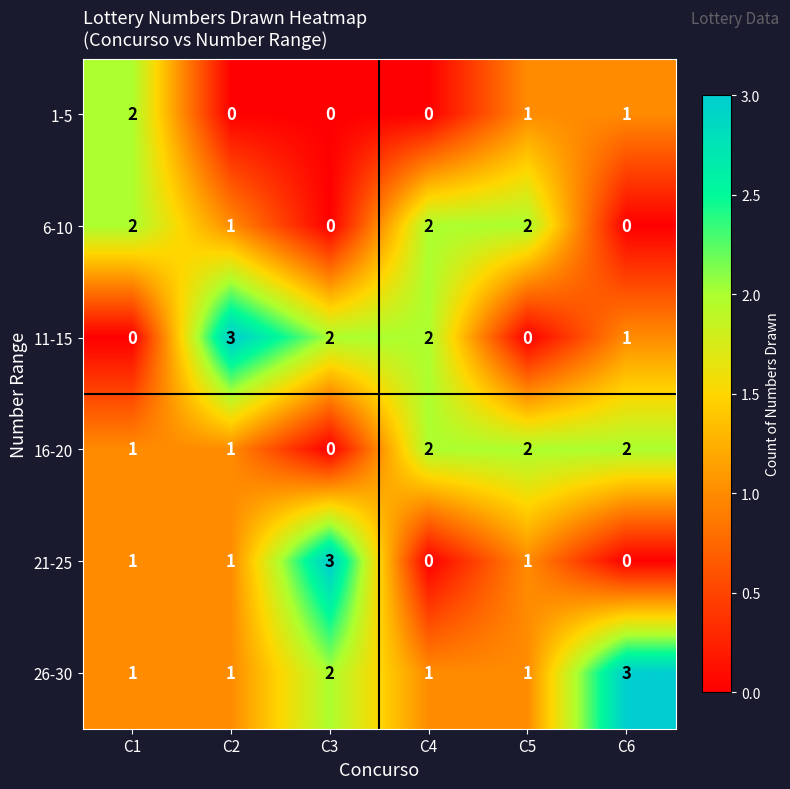

Which series has the largest total across all categories?

26-30